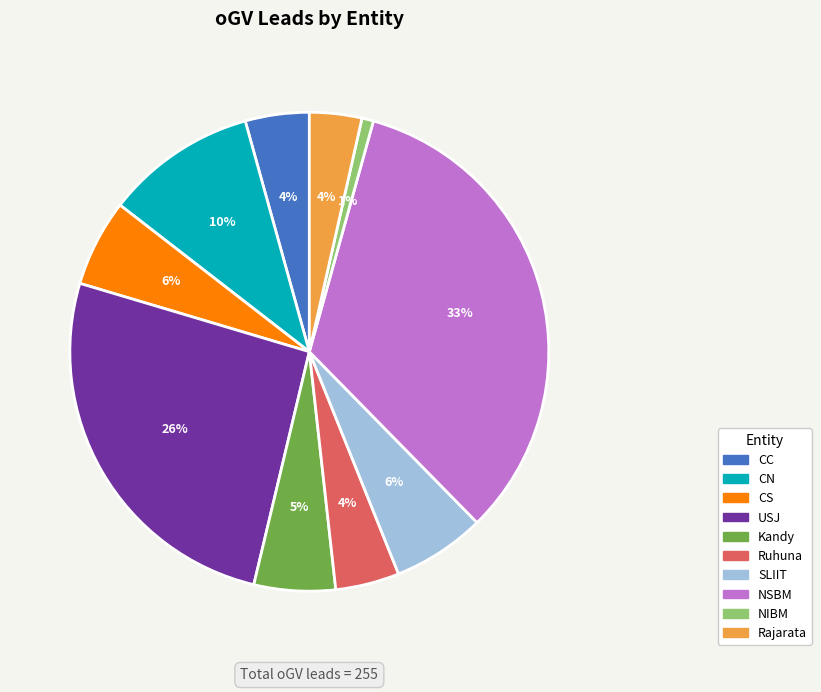

What is the largest slice in the pie chart?

NSBM